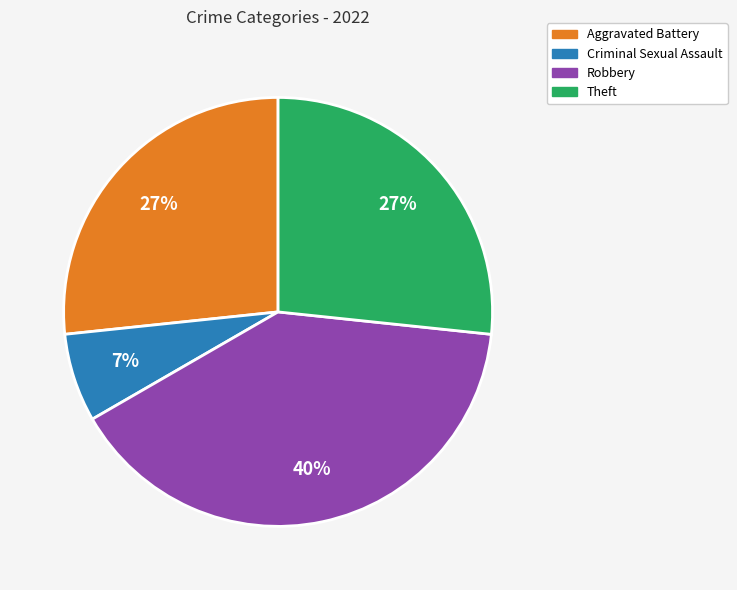

To the nearest percent, what is the difference between the largest and smallest slice percentages?

33%